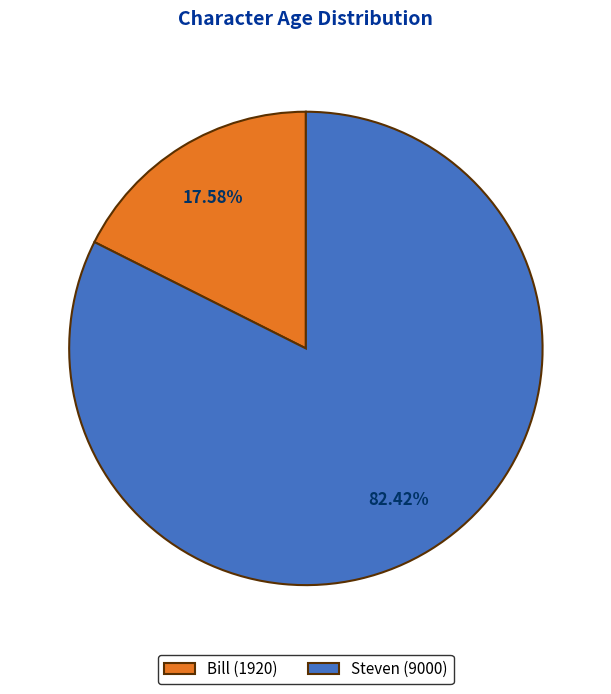

Do Steven and Bill together represent more than half of the pie?

Yes